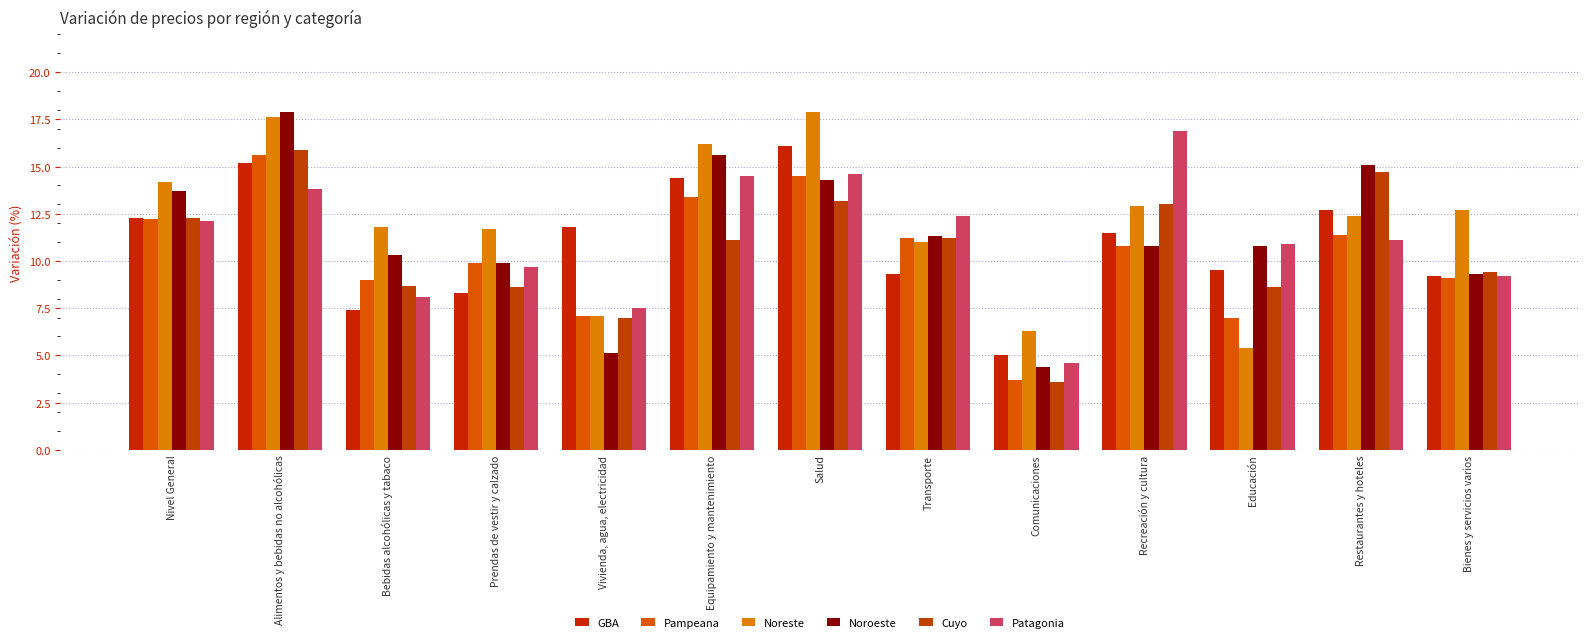

What is the greatest value displayed?

17.9